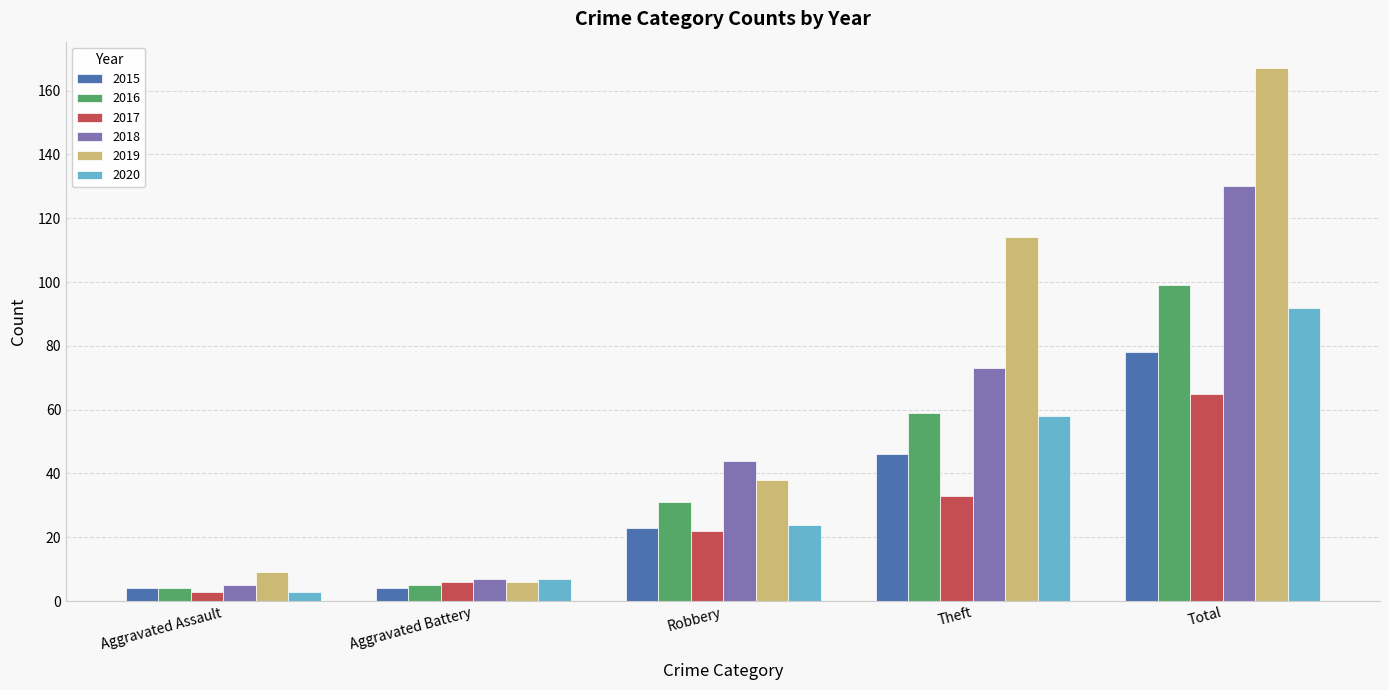

What is the label of the 4th bar from the right?

Aggravated Battery